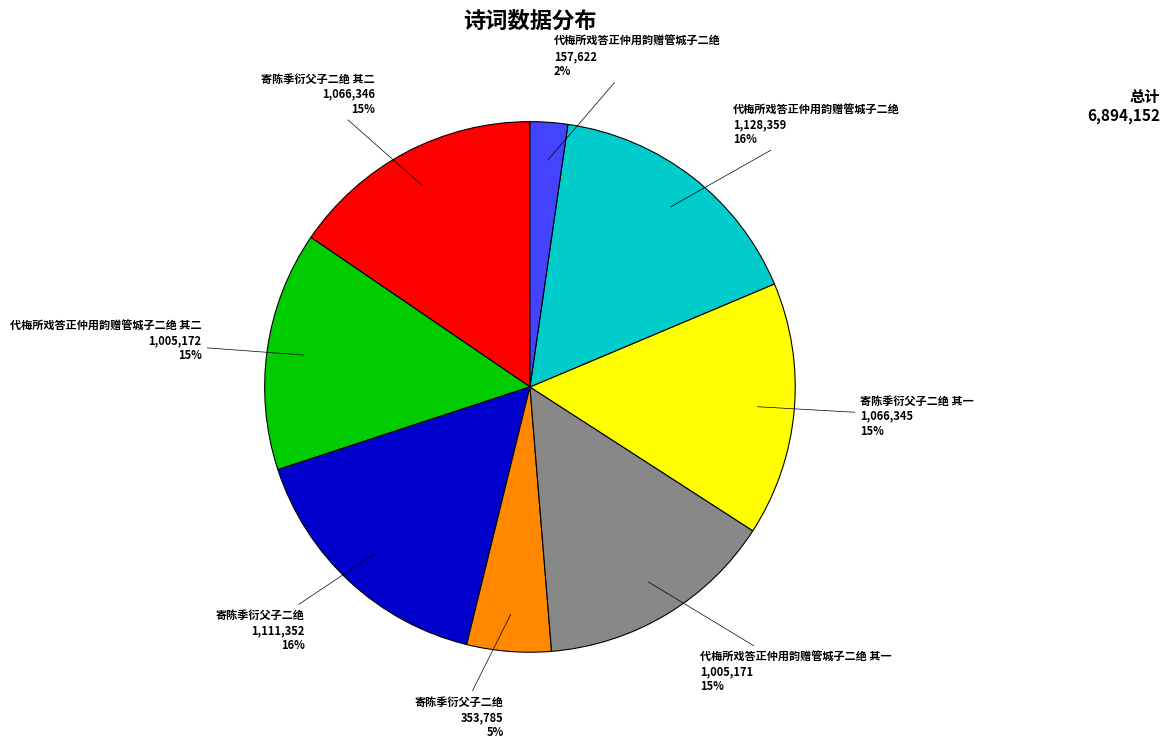

Is there a majority slice in this chart?

No